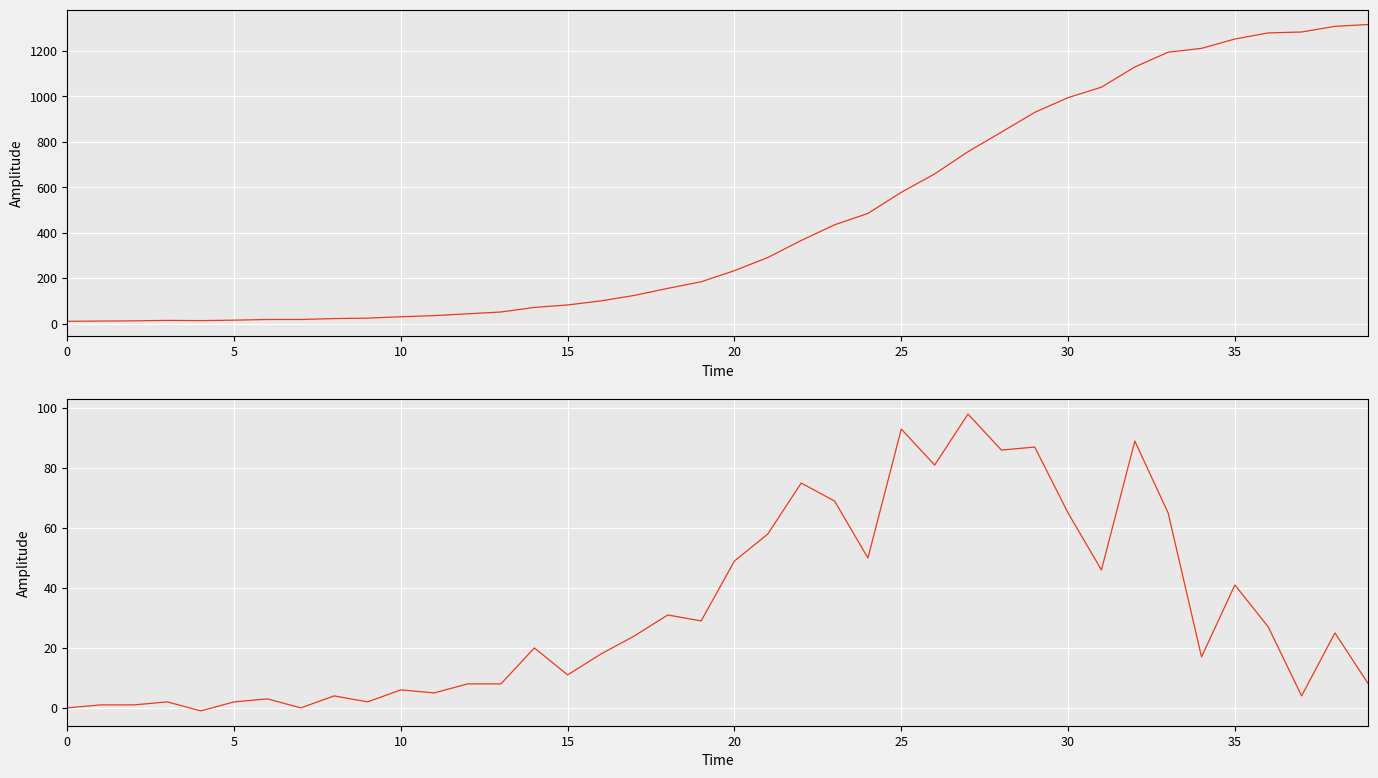

What is the average value?

33